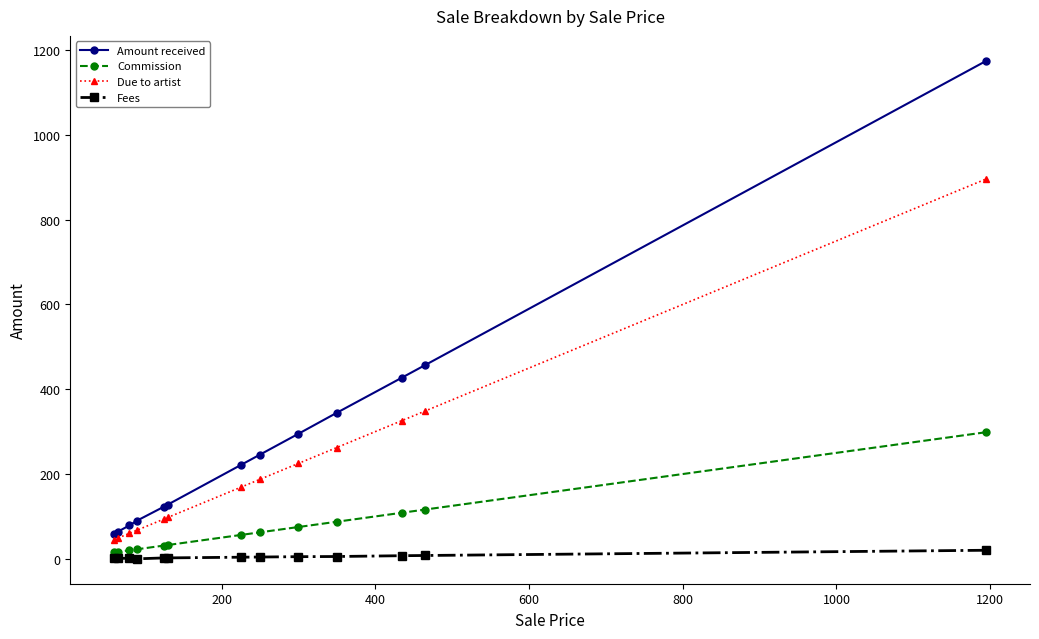

What is the maximum value for Amount received?

1174.8